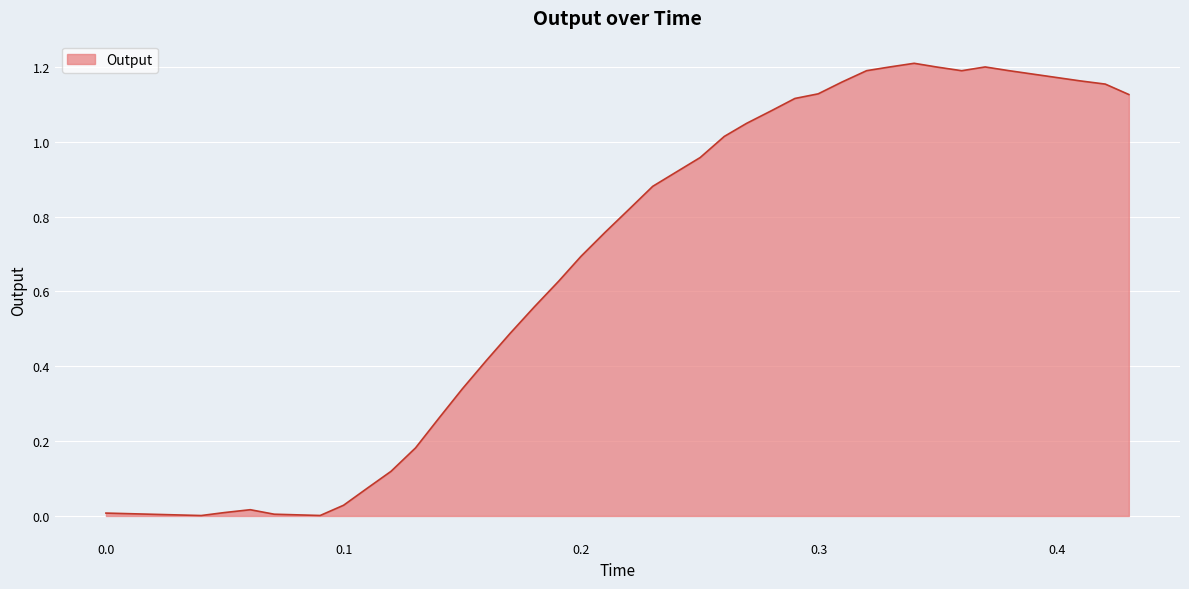

List the labels in order of value, largest first.

0.3400089999999999, 0.32980699999999996, 0.369862, 0.3496579999999999, 0.37968999999999997, 0.3200059999999999, 0.360013, 0.3900309999999999, 0.40006699999999995, 0.40981899999999993, 0.309632, 0.42040599999999995, 0.2996389999999999, 0.430327, 0.2898439999999999, 0.27996999999999994, 0.26949899999999993, 0.26011799999999996, 0.24999099999999996, 0.24012099999999992, 0.2300239999999999, 0.22022299999999995, 0.2100209999999999, 0.19984899999999994, 0.19045599999999996, 0.18022499999999997, 0.170057, 0.15999699999999994, 0.14992899999999998, 0.14015499999999992, 0.13024399999999992, 0.11992299999999989, 0.11002299999999998, 0.09996899999999997, 0.06071899999999997, 0.049825999999999926, 0.0, 0.070766, 0.09012199999999992, 0.04009699999999994